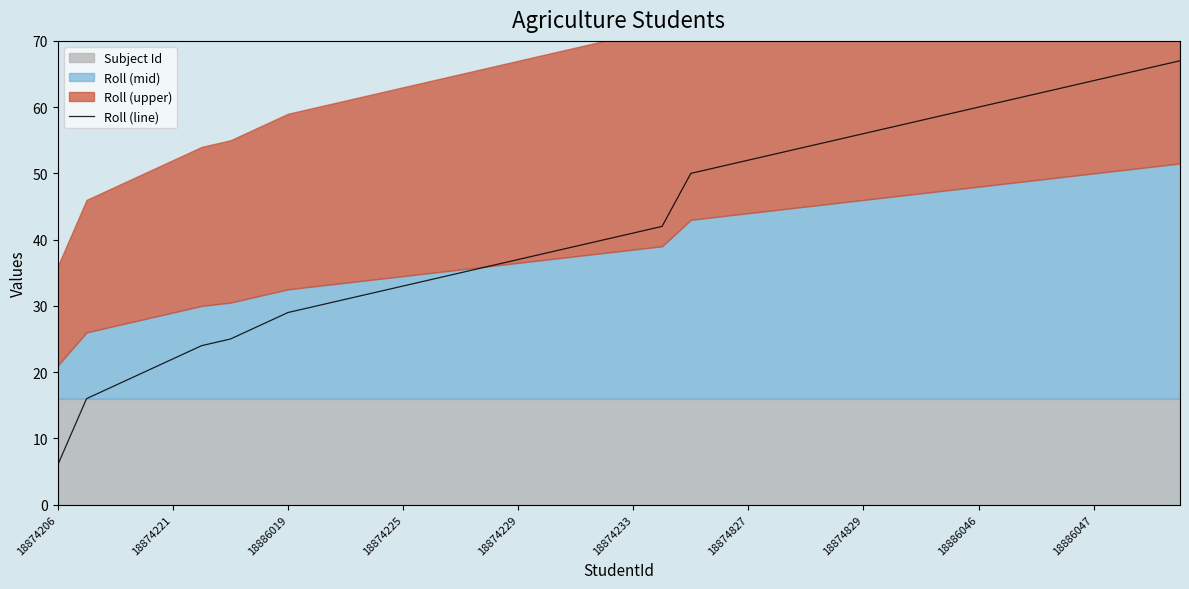

Reading left to right, what are all the values shown in this chart?

6	16	18	20	22	24	25	27	29	30	31	32	33	34	35	36	37	38	39	40	41	42	50	51	52	53	54	55	56	57	58	59	60	61	62	63	64	65	66	67